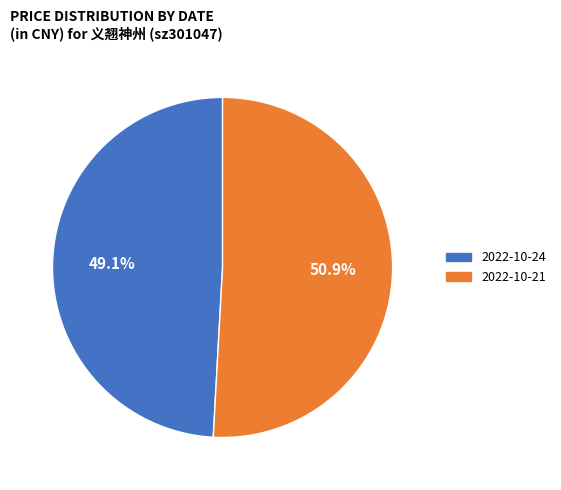

What is the ratio of the value at 2022-10-24 to the value at 2022-10-21?

1.0